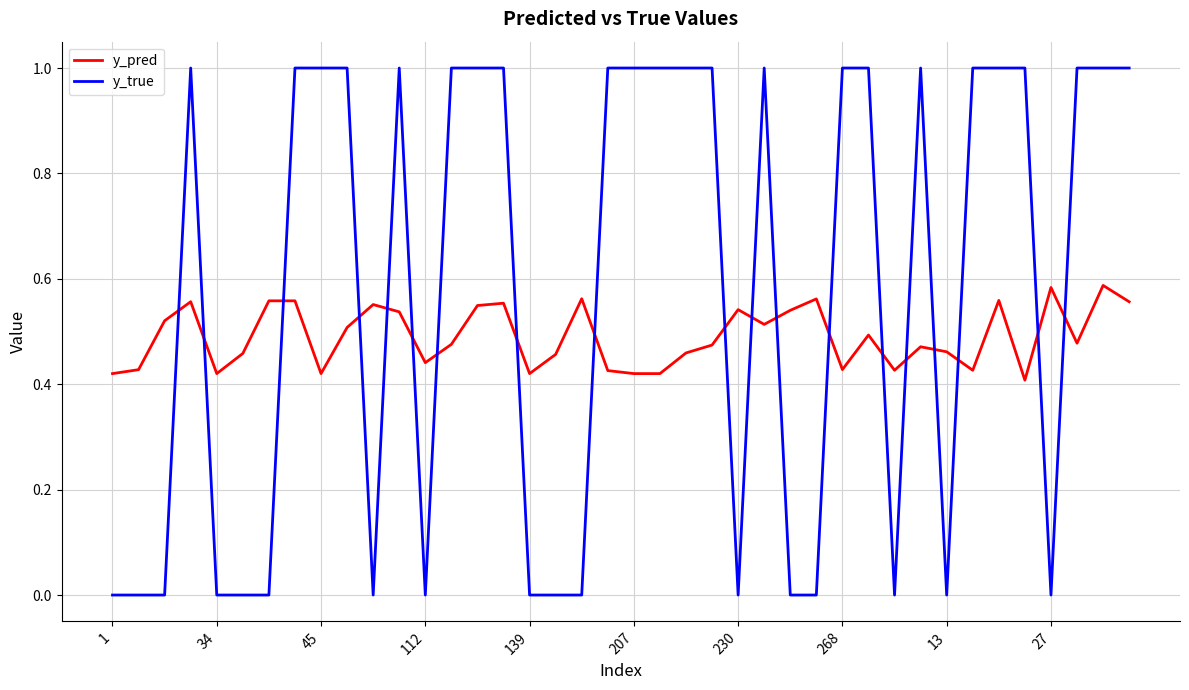

List the series in order of their overall mean, highest first.

y_true, y_pred